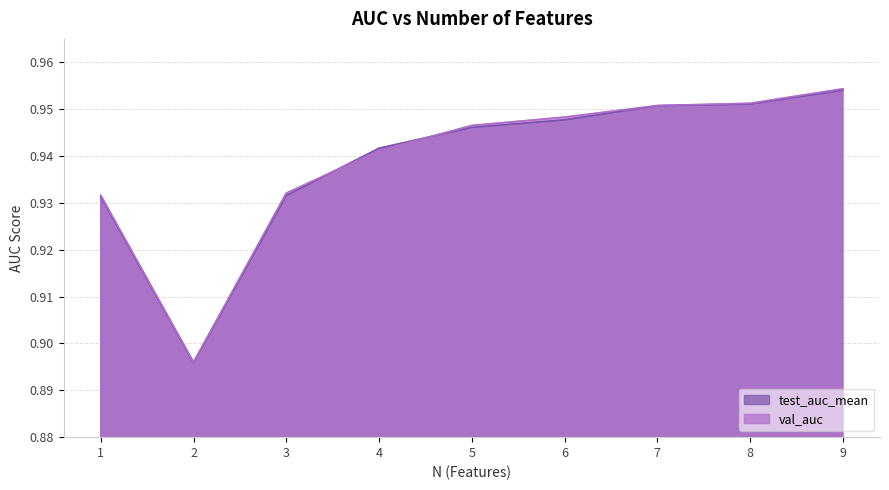

Is it true that test_auc_mean equals 1.2 at 2?

False